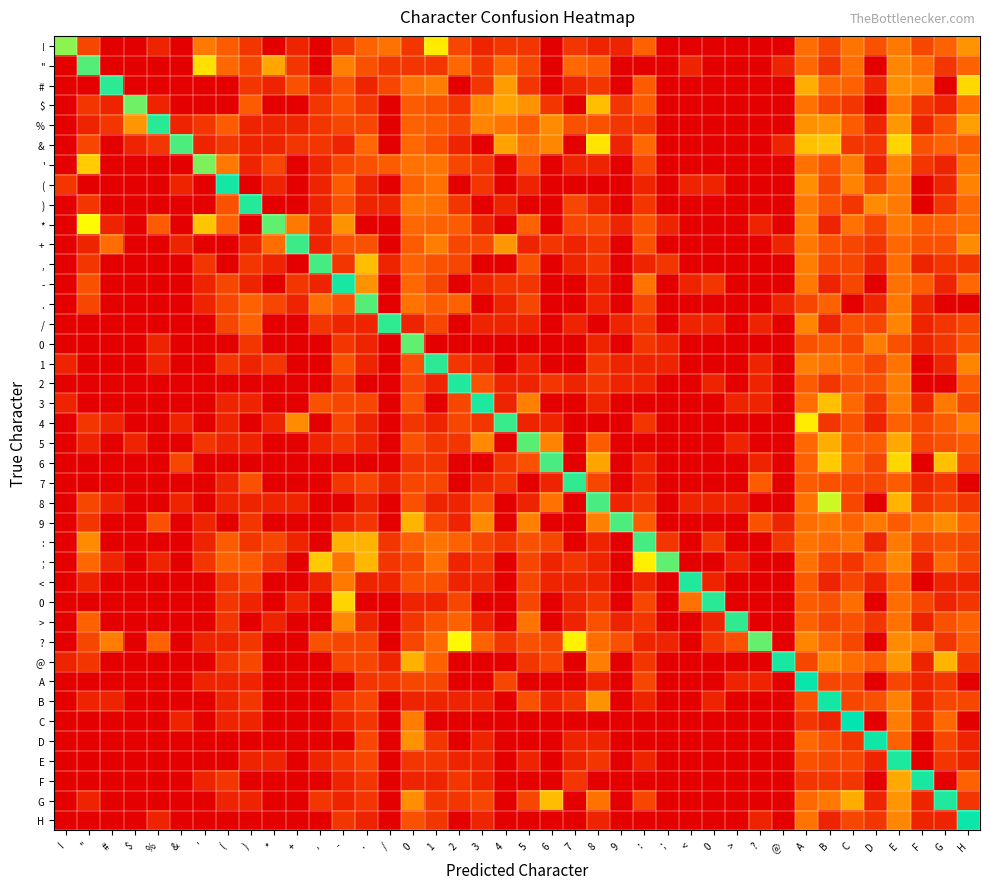

What is the spread (max minus min) of values at !?

6.9